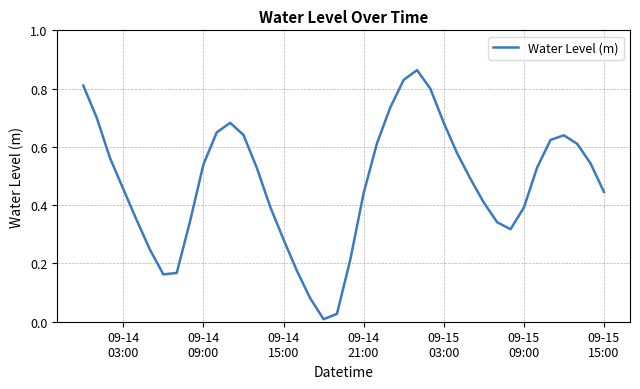

How many interior local peaks (higher than both neighbors) does the data have?

3